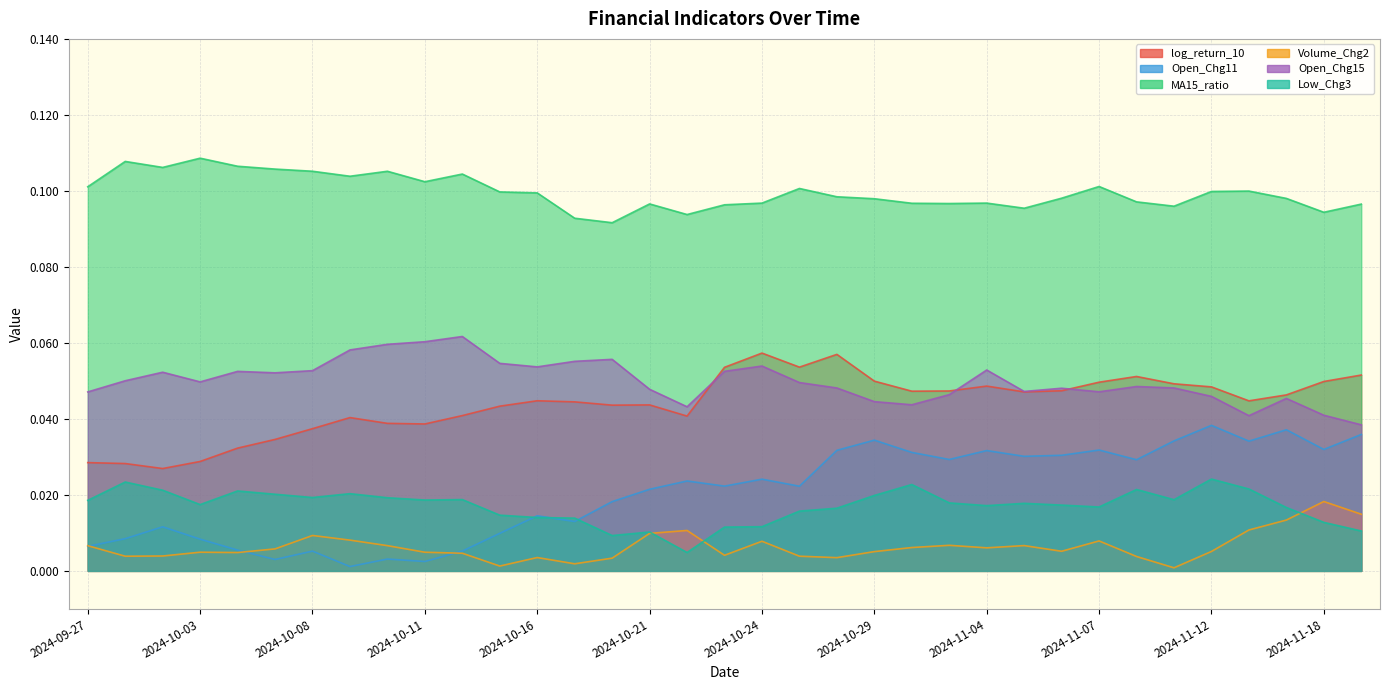

What position from the right is 2024-10-08?

29